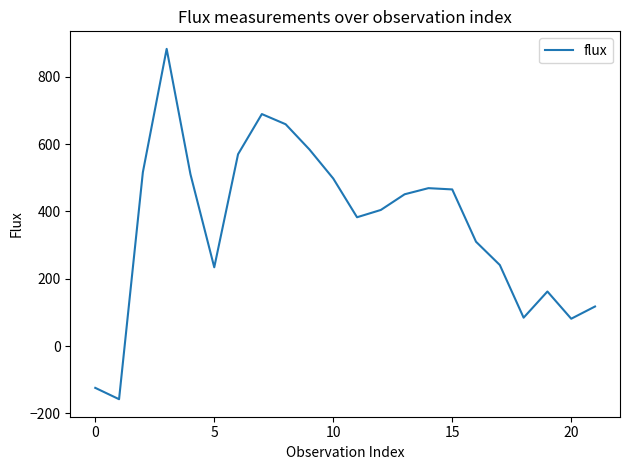

What is the difference between the maximum and minimum values?

1041.1